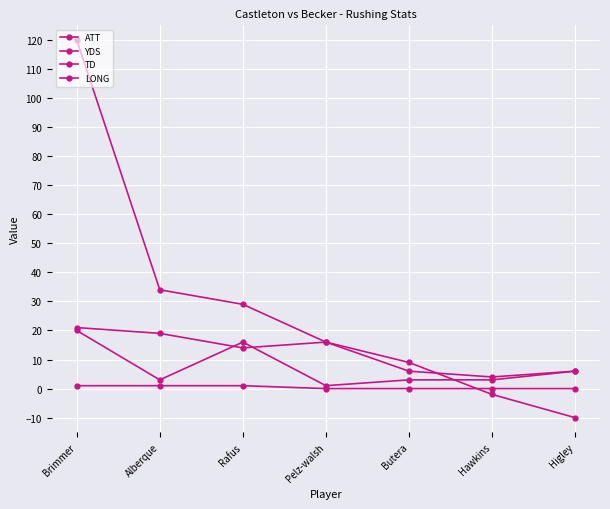

The TD series shows 1 at Alberque. True or false?

True